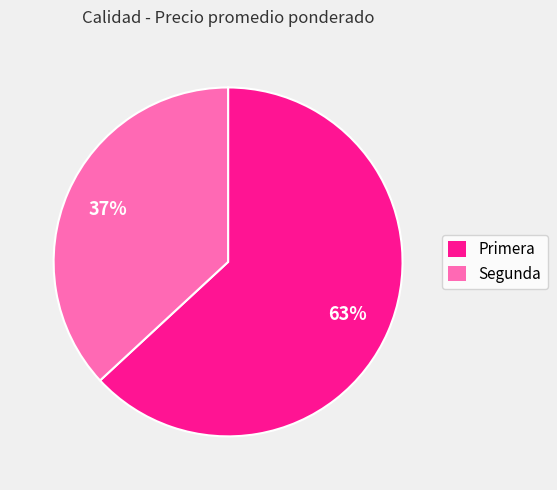

To the nearest percent, what is the average slice percentage?

50%